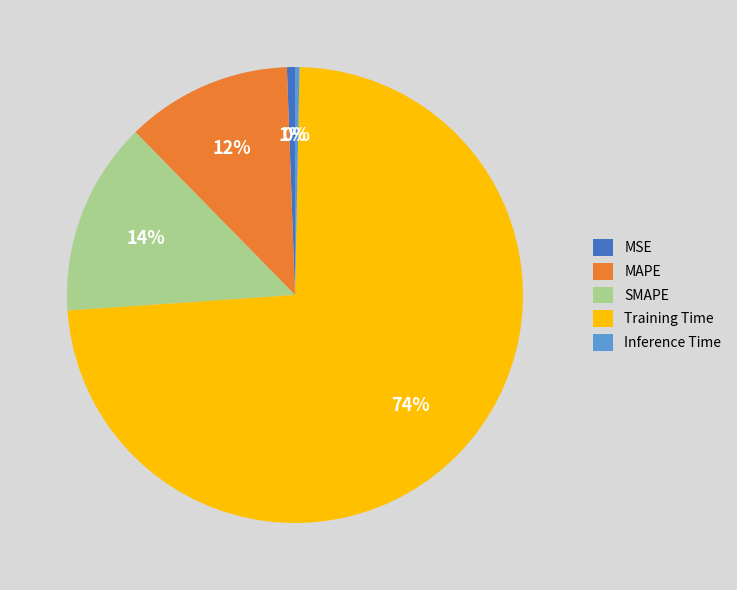

Which slice is the largest?

Training Time